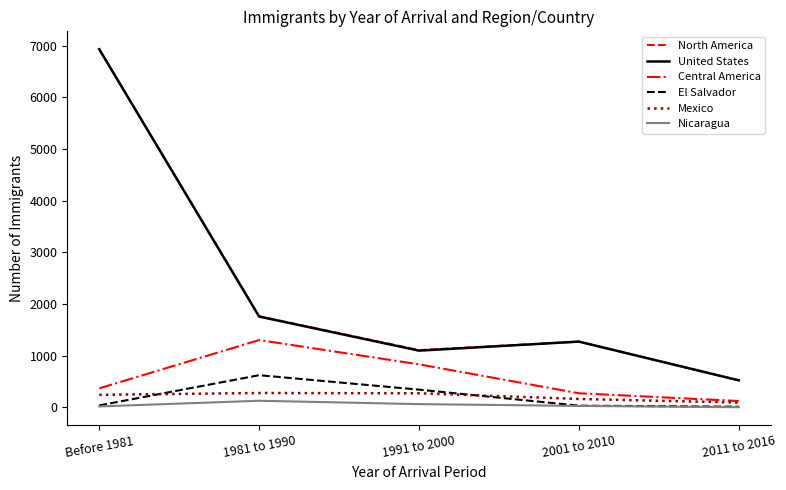

What is the minimum value for El Salvador?

10